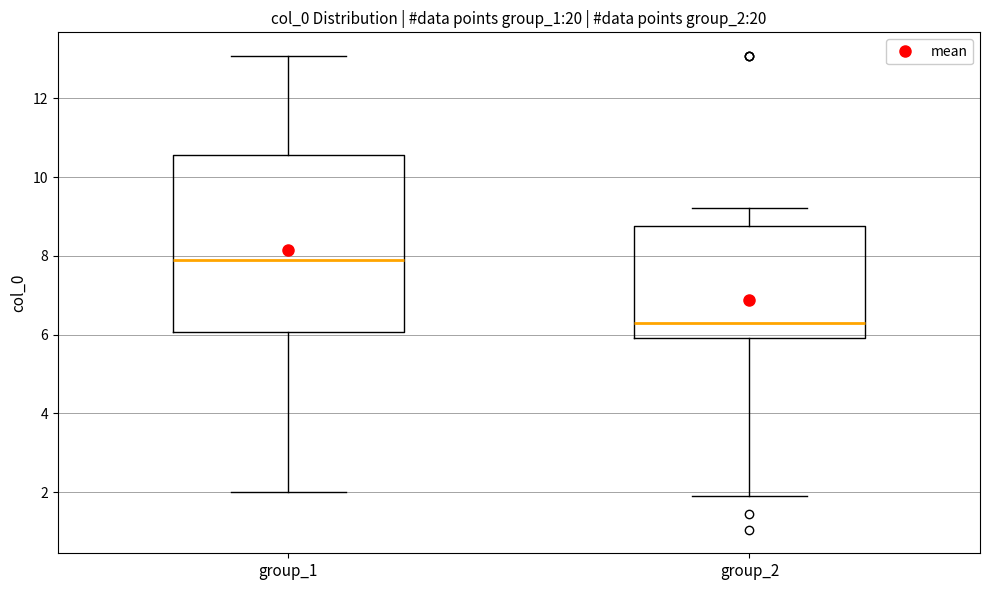

Which box's median line is the highest?

group_1